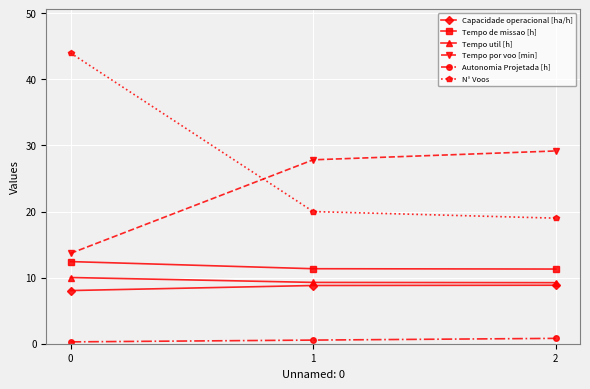

The Tempo util [h] series shows 6.6 at 0. True or false?

False